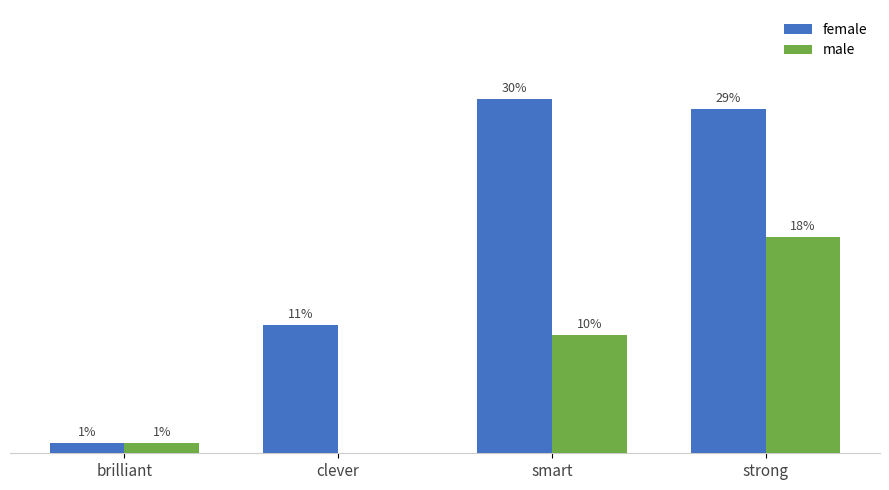

What are all the series names shown in the legend?

female, male